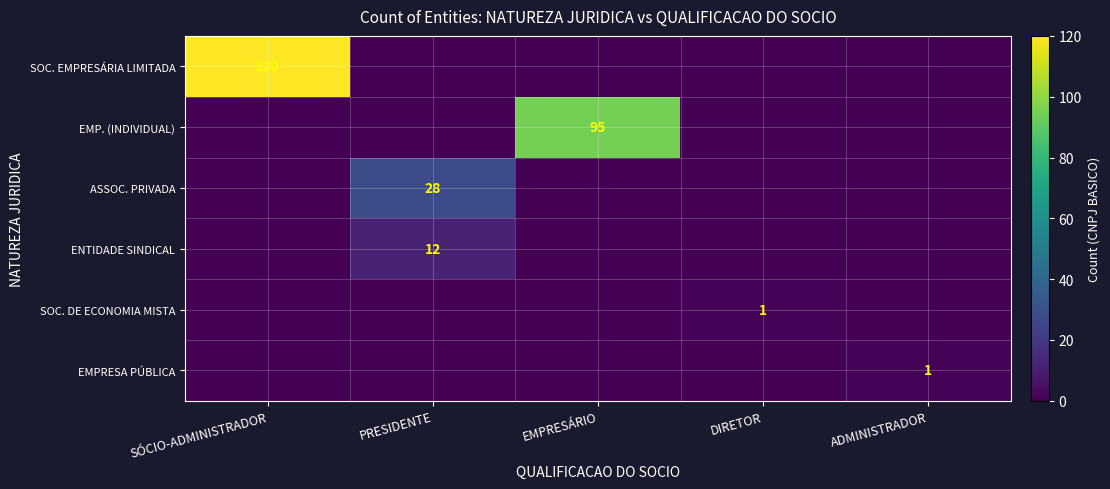

Is it true that ENTIDADE SINDICAL equals 12 at PRESIDENTE?

True